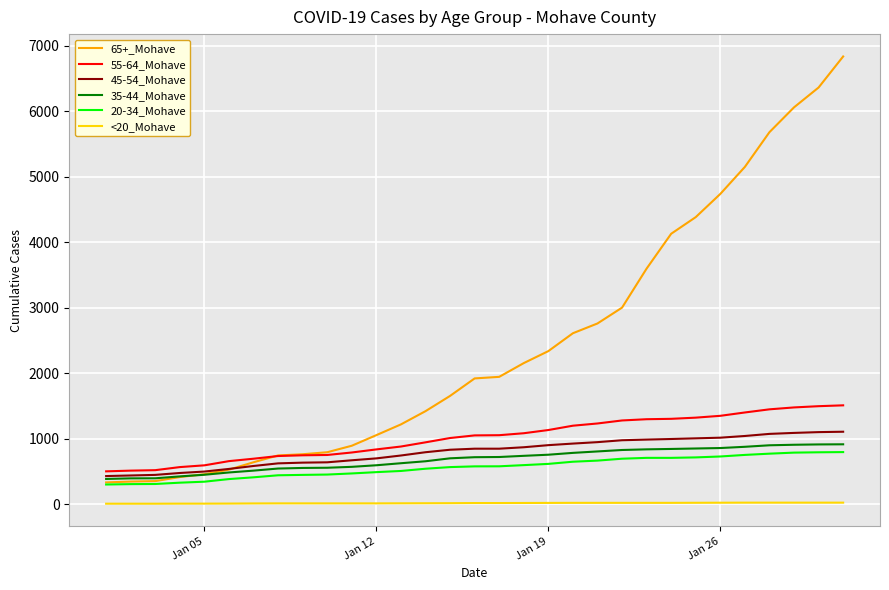

Which series has the widest spread of values?

65+_Mohave